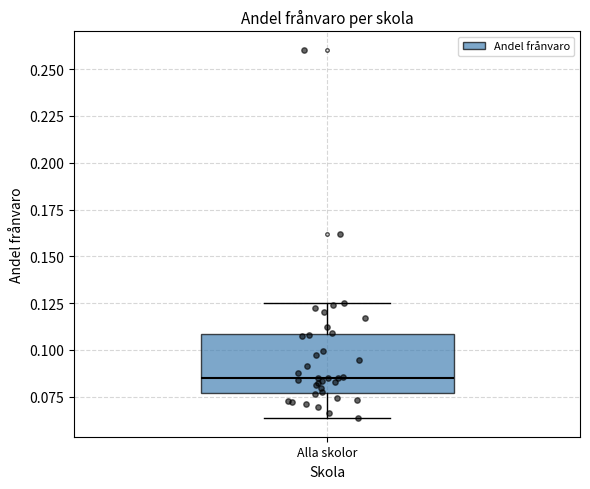

Where is the upper edge of the box for Alla skolor on the y-axis? The values are not printed on the chart, so give them approximately, as read against the axis.

0.110